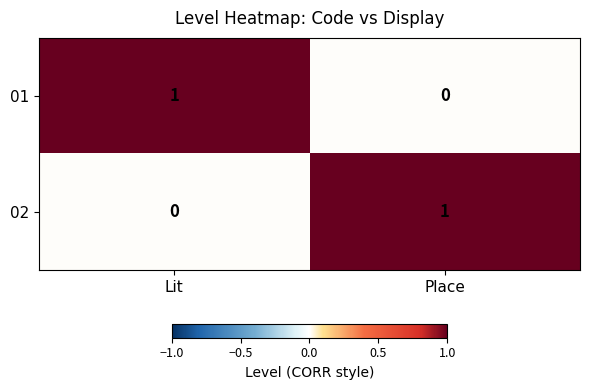

What is the difference between the highest and lowest values at Place?

1